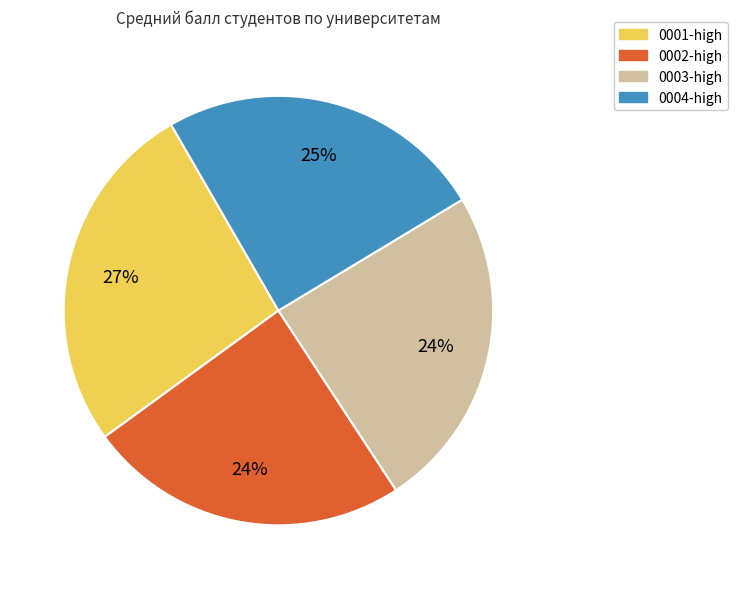

What is the largest slice in the pie chart?

0001-high